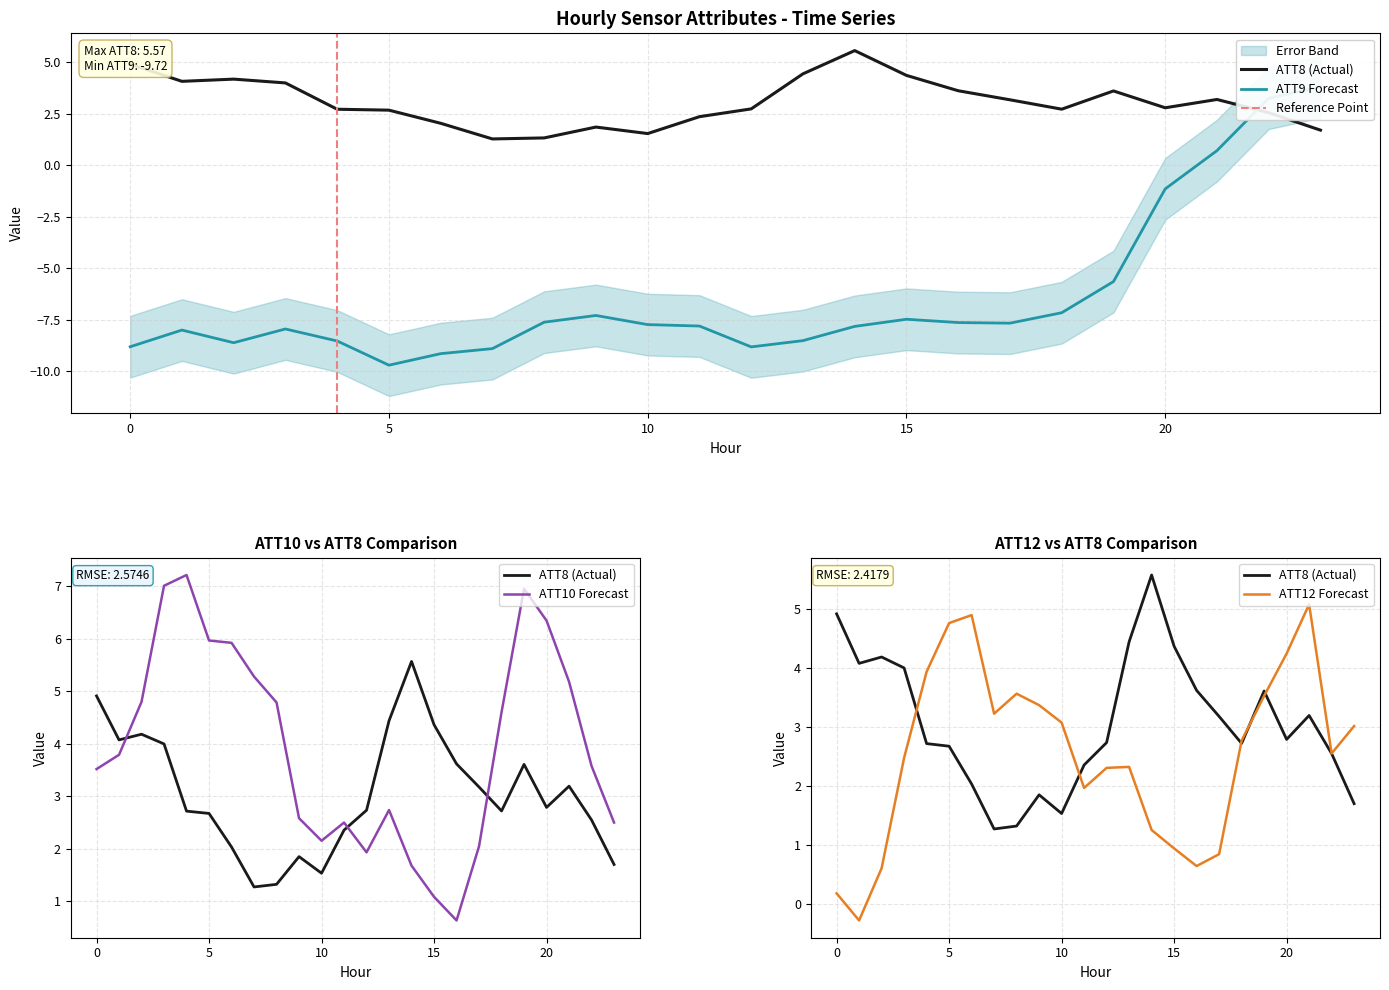

How many lines are shown in the chart?

4